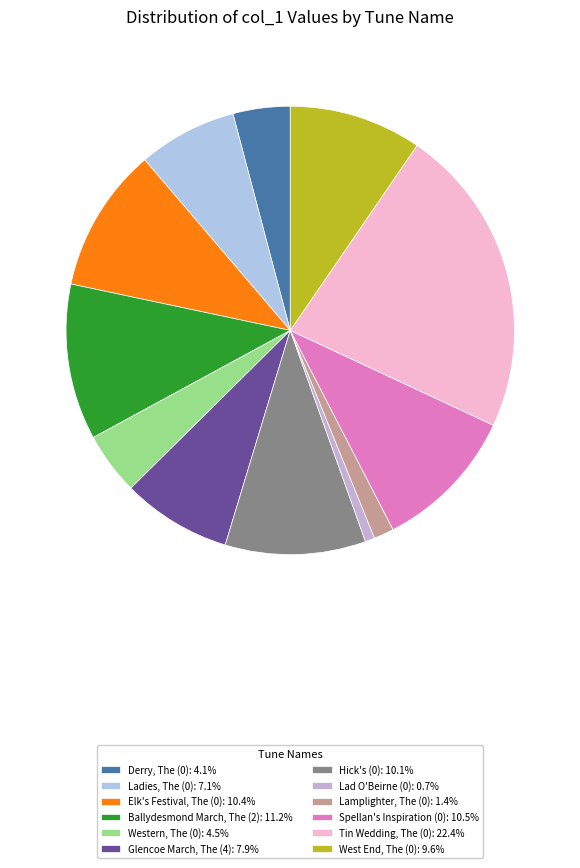

Is the sum of Ladies, The (0) and Ballydesmond March, The (2) greater than half?

No